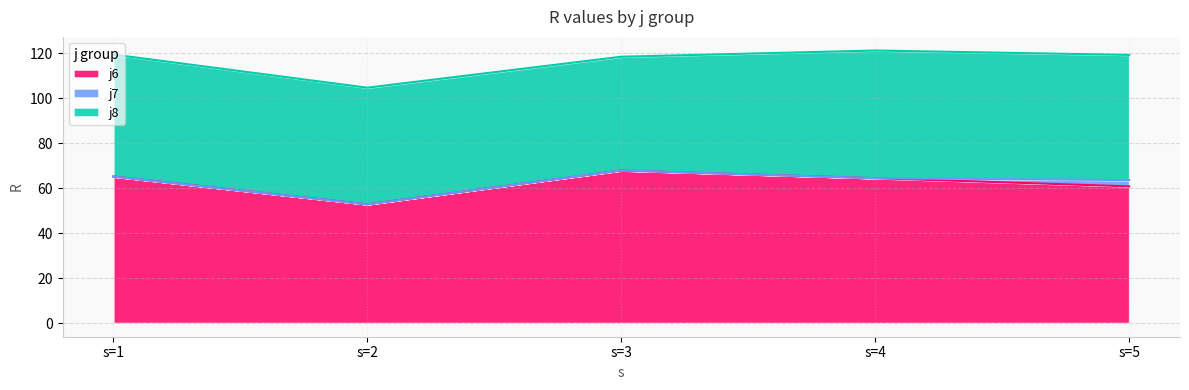

Which series has the largest total across all categories?

j6